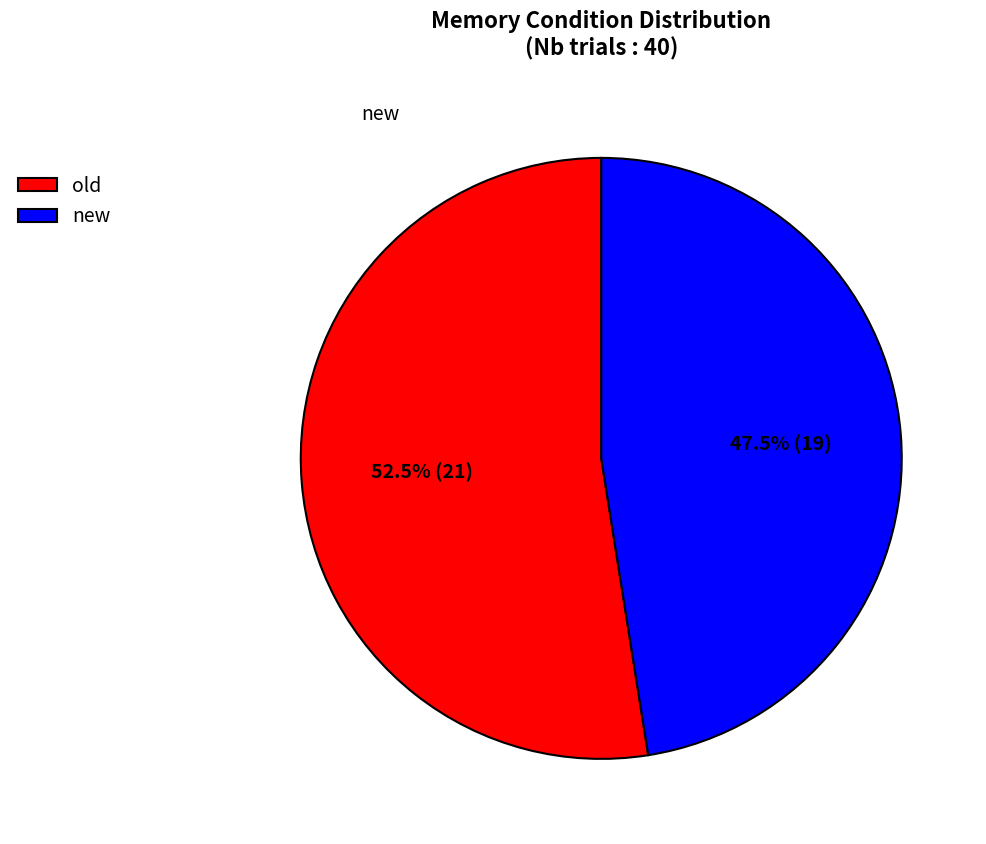

How much of the chart is everything except new?

52.5%